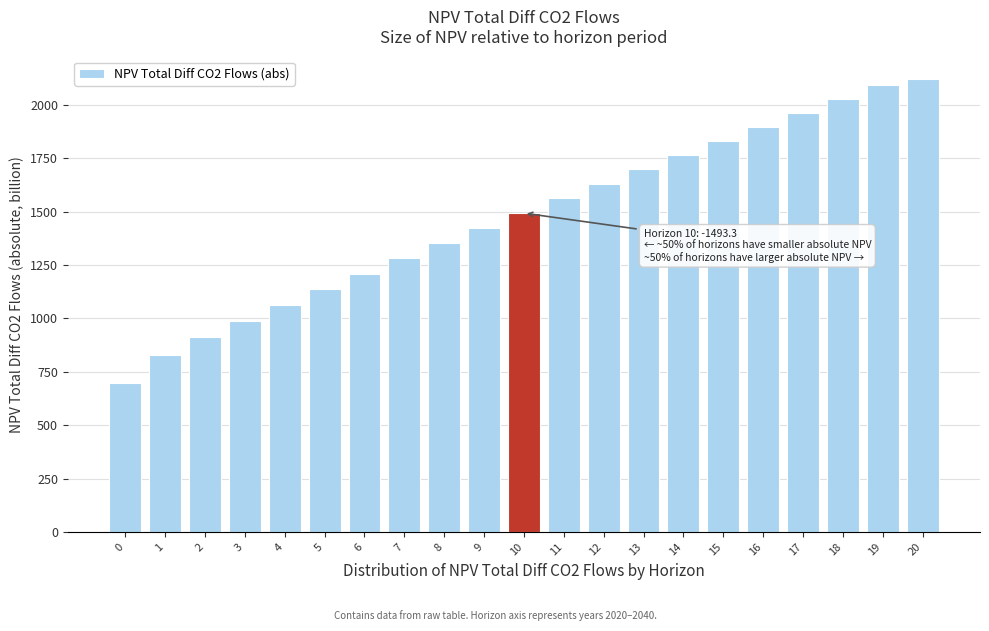

Reading left to right, list all the values displayed in this chart.

698.2	829.2	912.9	989.0	1063.3	1136.8	1209.5	1281.5	1352.8	1423.4	1493.3	1562.5	1631.0	1698.8	1766.0	1832.5	1898.3	1963.5	2028.0	2091.9	2121.1